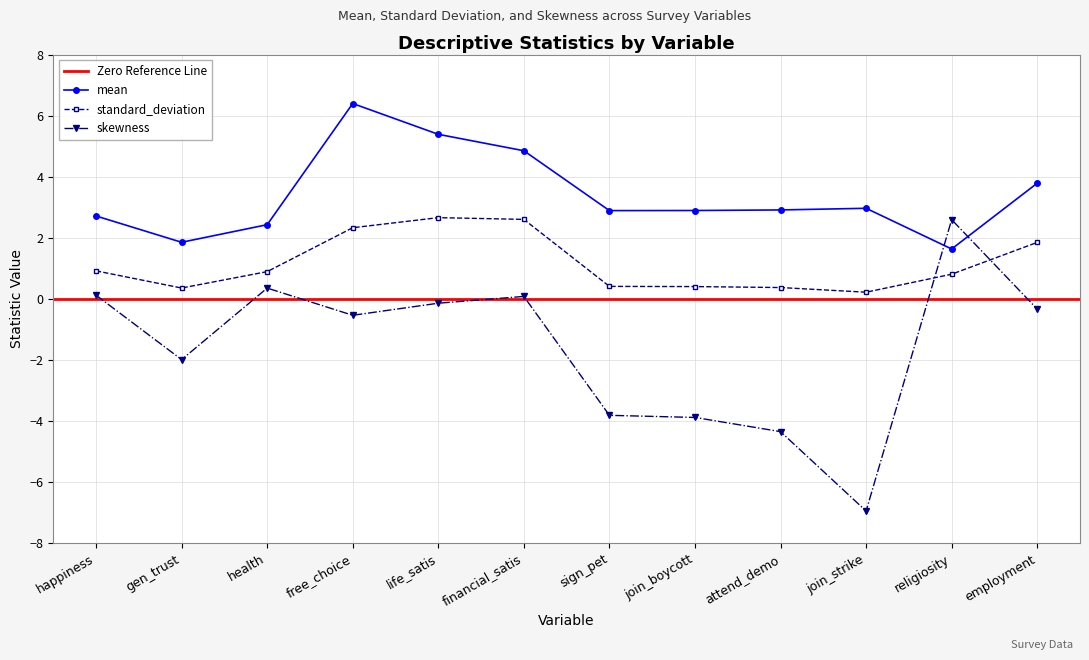

At which label is mean closest to 4?

employment